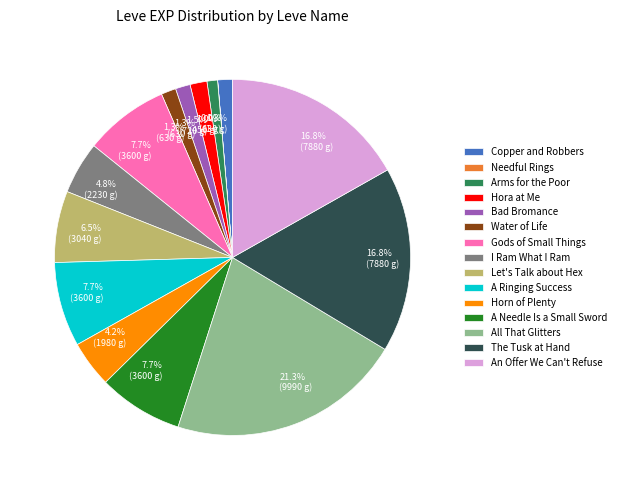

What portion of the pie excludes Let's Talk about Hex?

93.5%